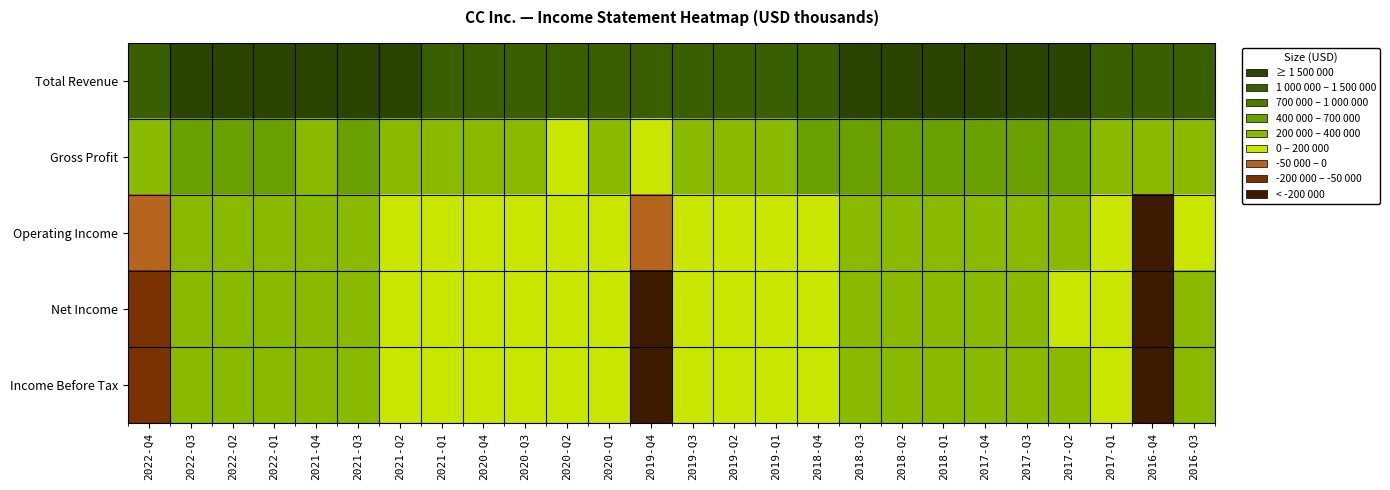

At which category is the sum across all series the highest?

2018-Q1